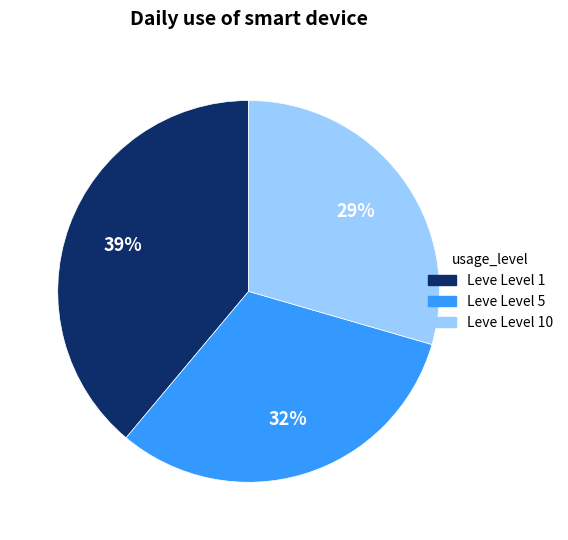

The Leve Level 1 slice represents 39% of the pie. True or false?

True